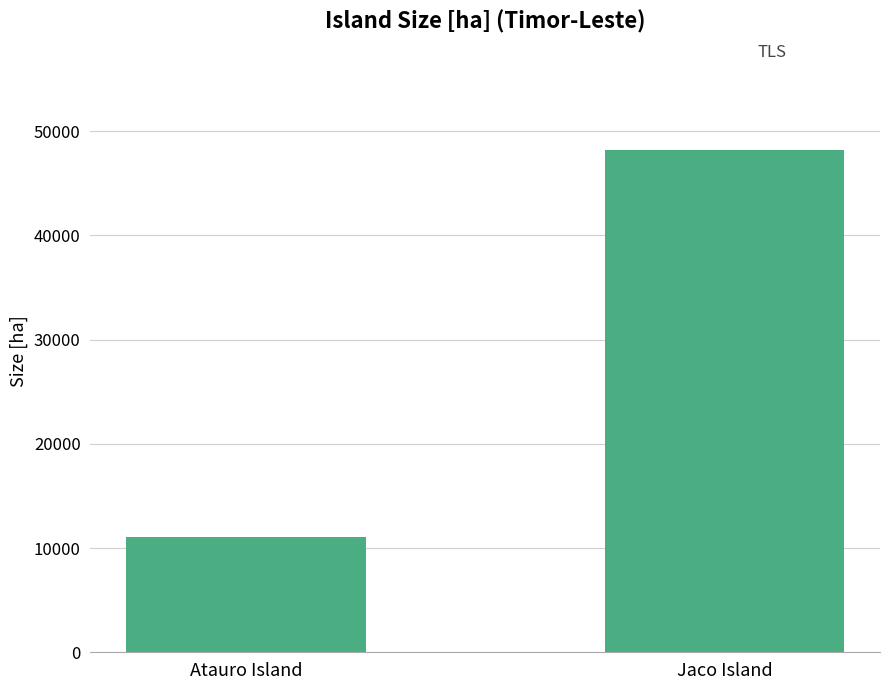

What is the ratio of the value at Atauro Island to the value at Jaco Island?

0.2